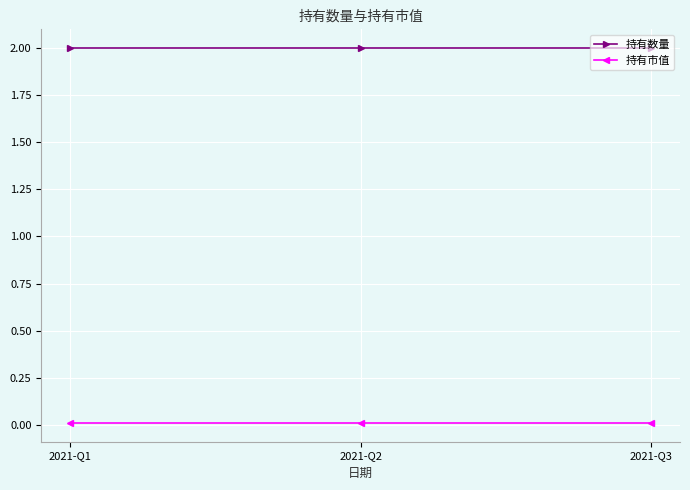

What is the lowest value of the 持有数量 series?

2.0